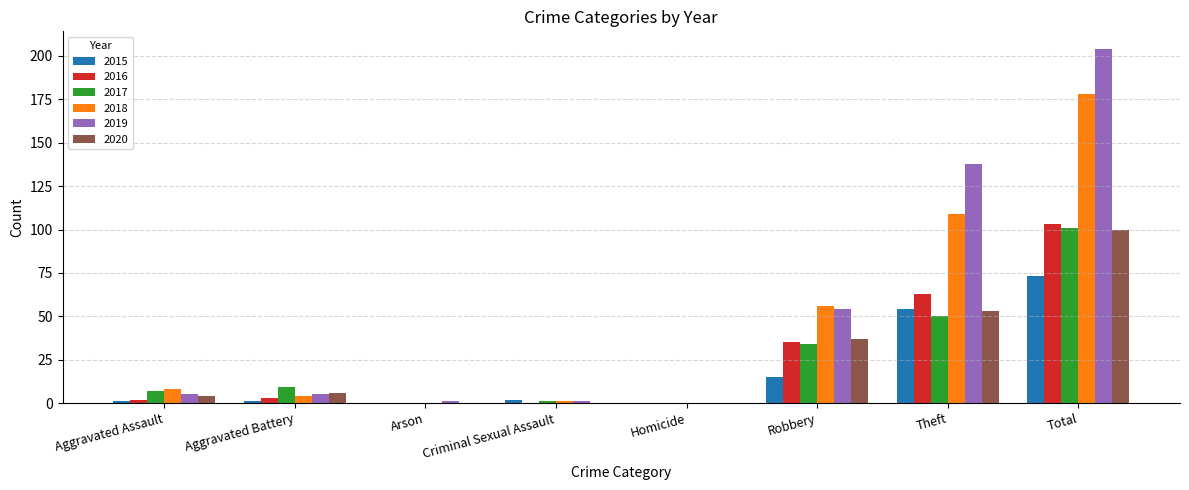

At which category is the sum across all series the highest?

Total